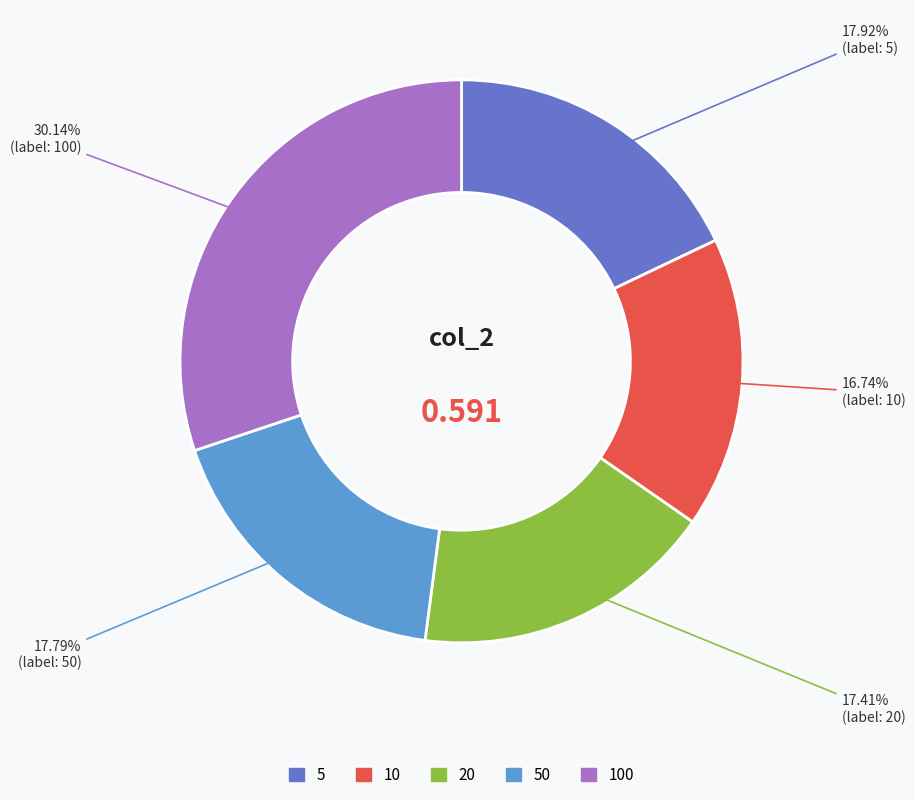

Is there a majority slice in this chart?

No